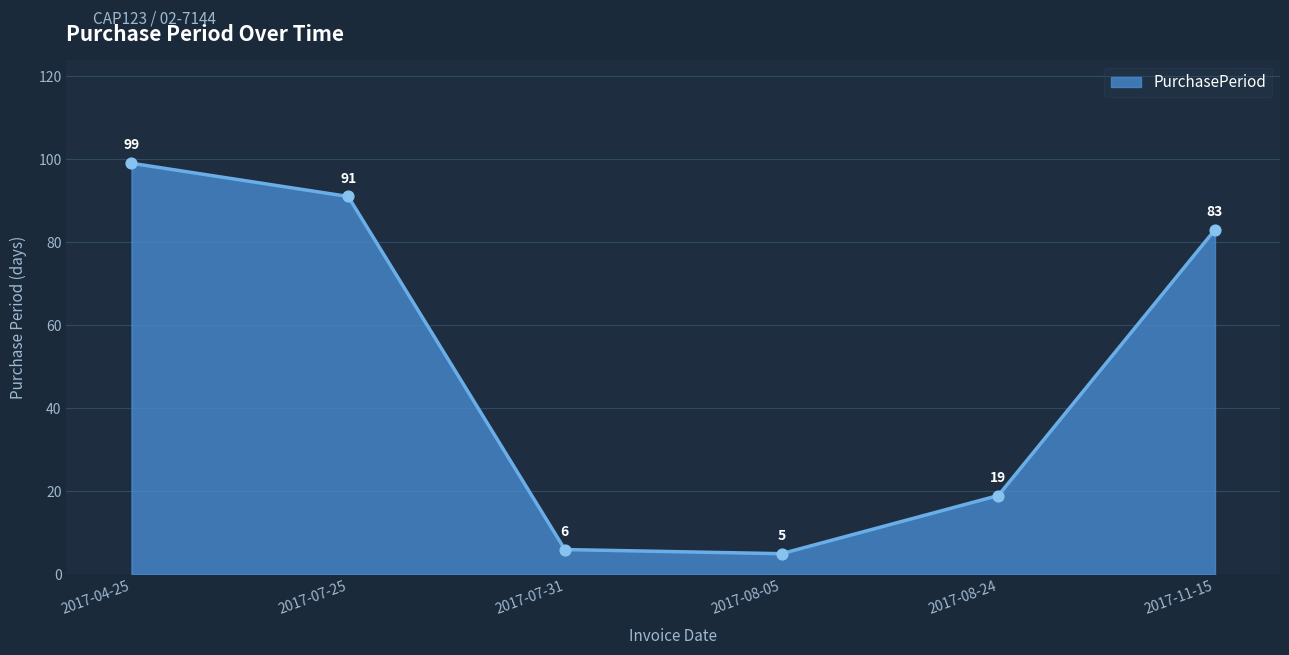

Between 2017-08-05 and 2017-08-24, which is larger?

2017-08-24